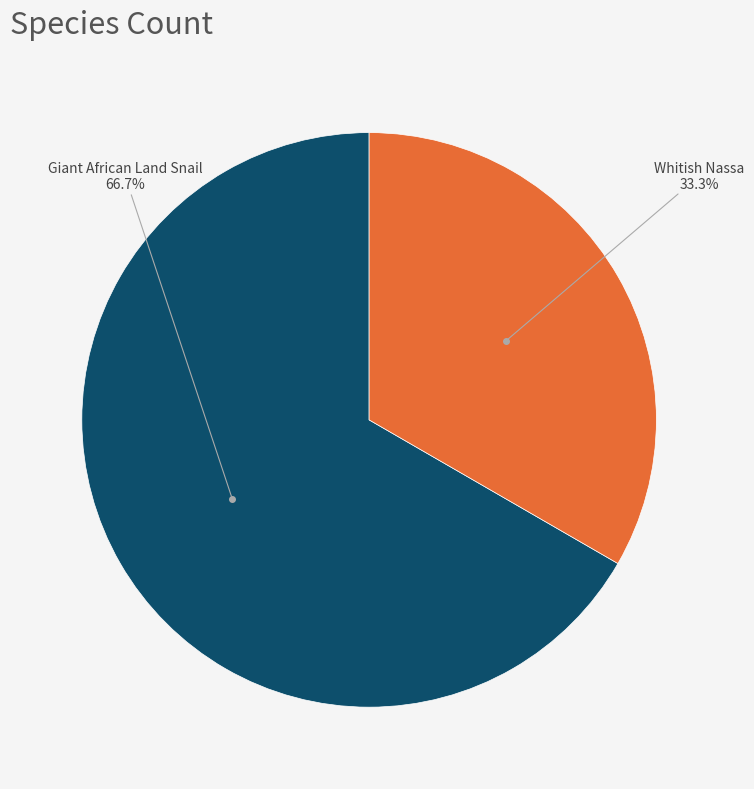

Is there a majority slice in this chart?

Yes